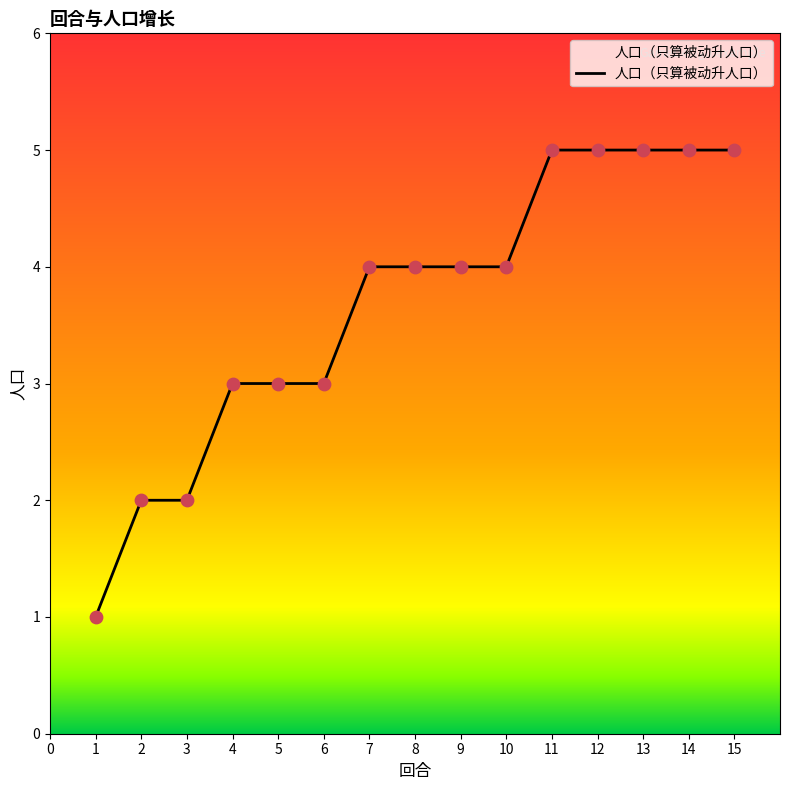

What is the change in value from 5 to 8?

+1